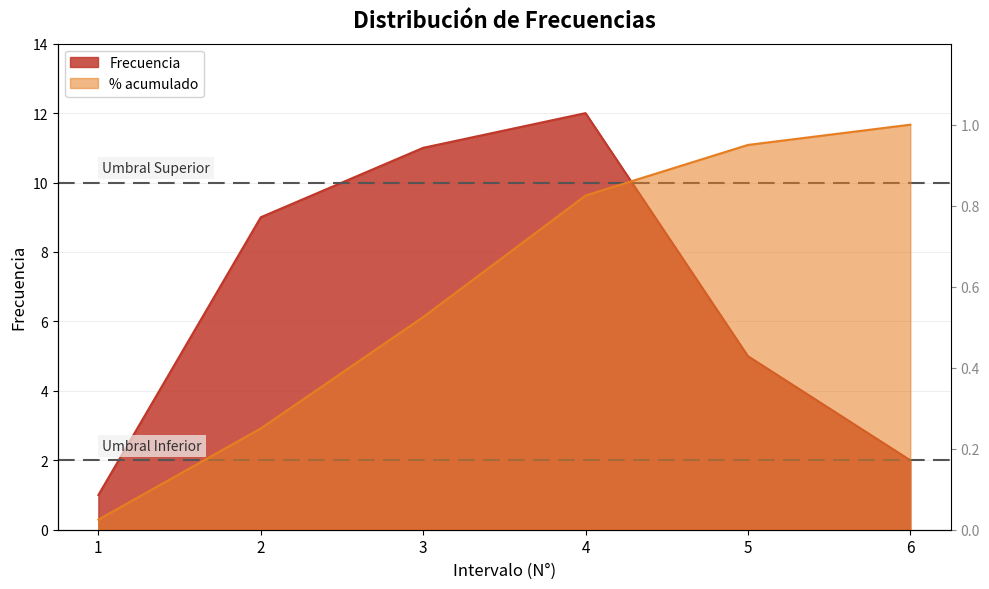

What are all the series names shown in the legend?

Frecuencia, % acumulado